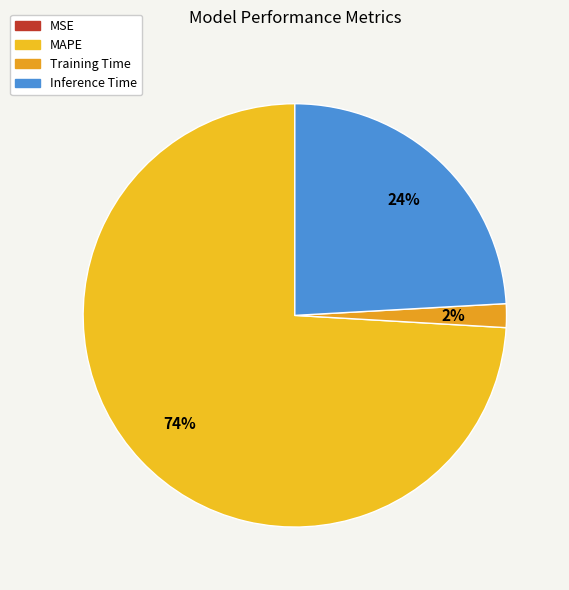

To the nearest percent, what is the combined percentage of MAPE and Inference Time?

98%